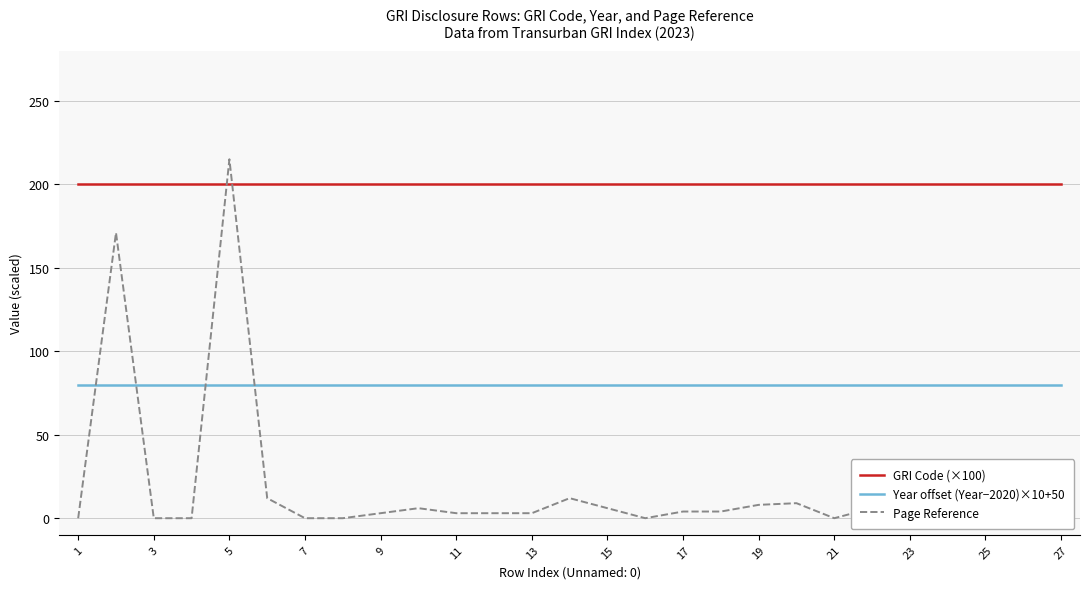

What is the lowest value of the GRI Code (×100) series?

200